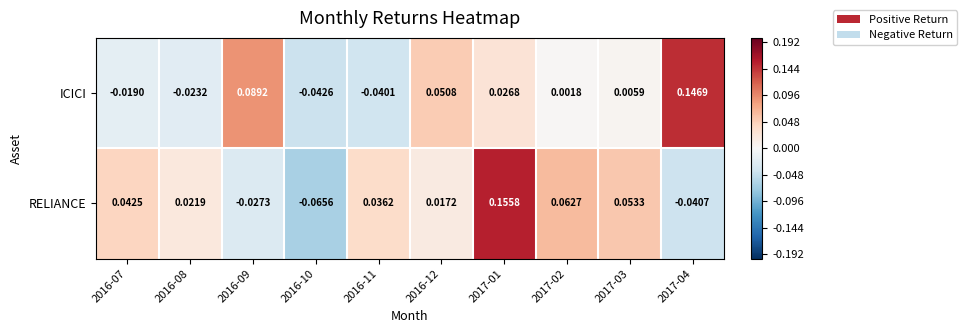

Which series has the largest range (max minus min)?

RELIANCE